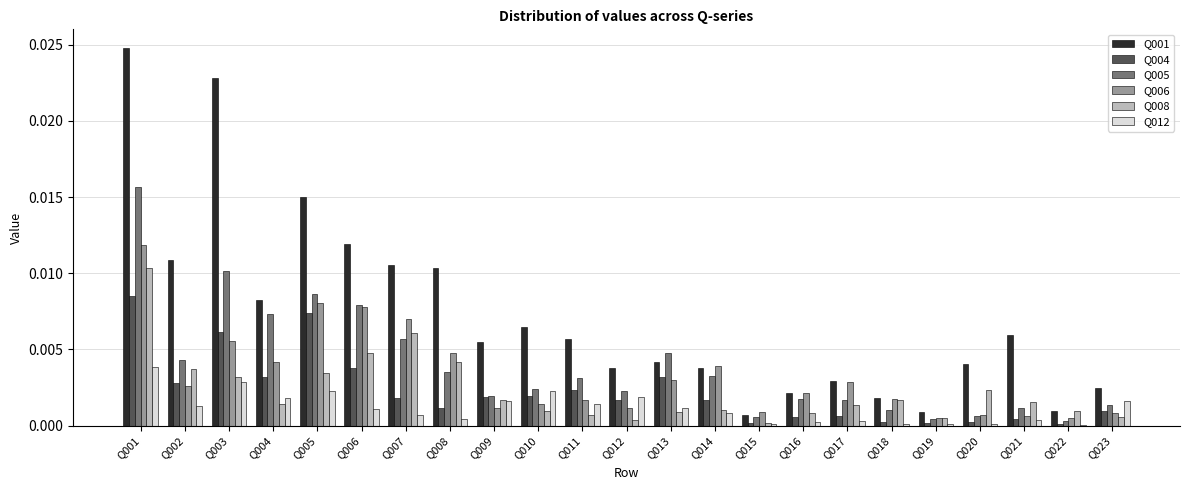

Which series changed the most between Q009 and Q023?

Q001